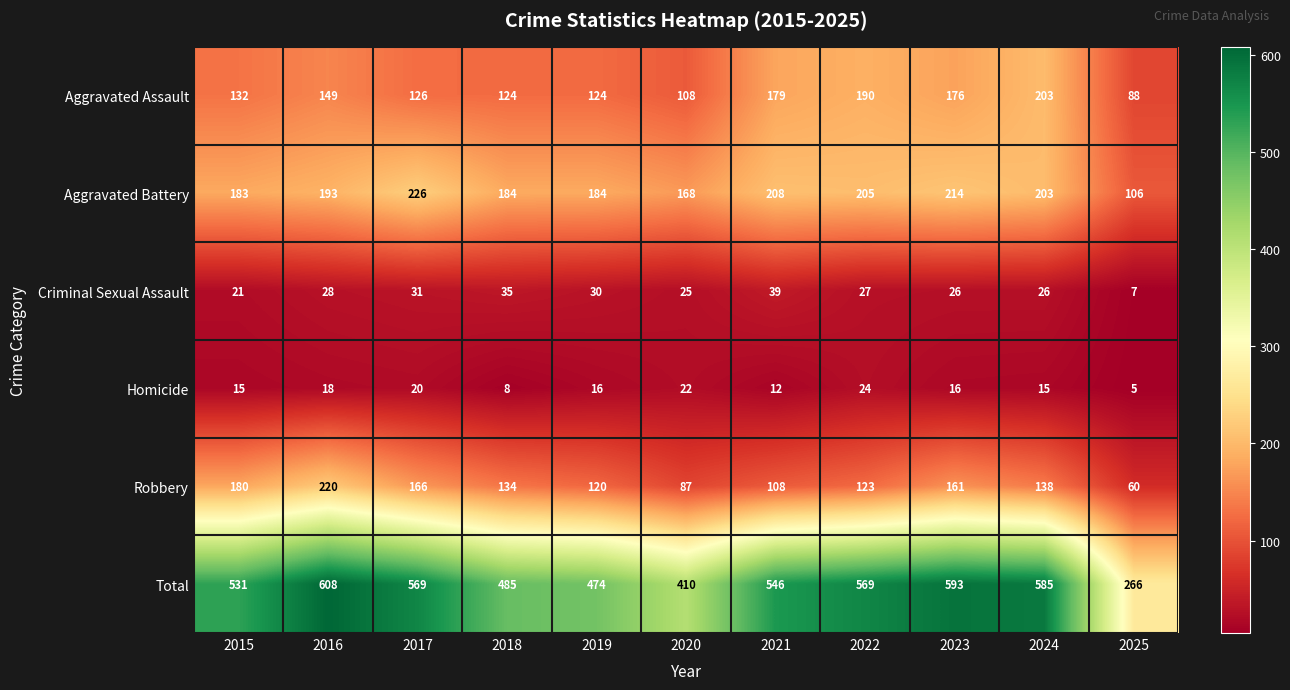

What is the sum of the Aggravated Assault values at 2019 and 2024?

327